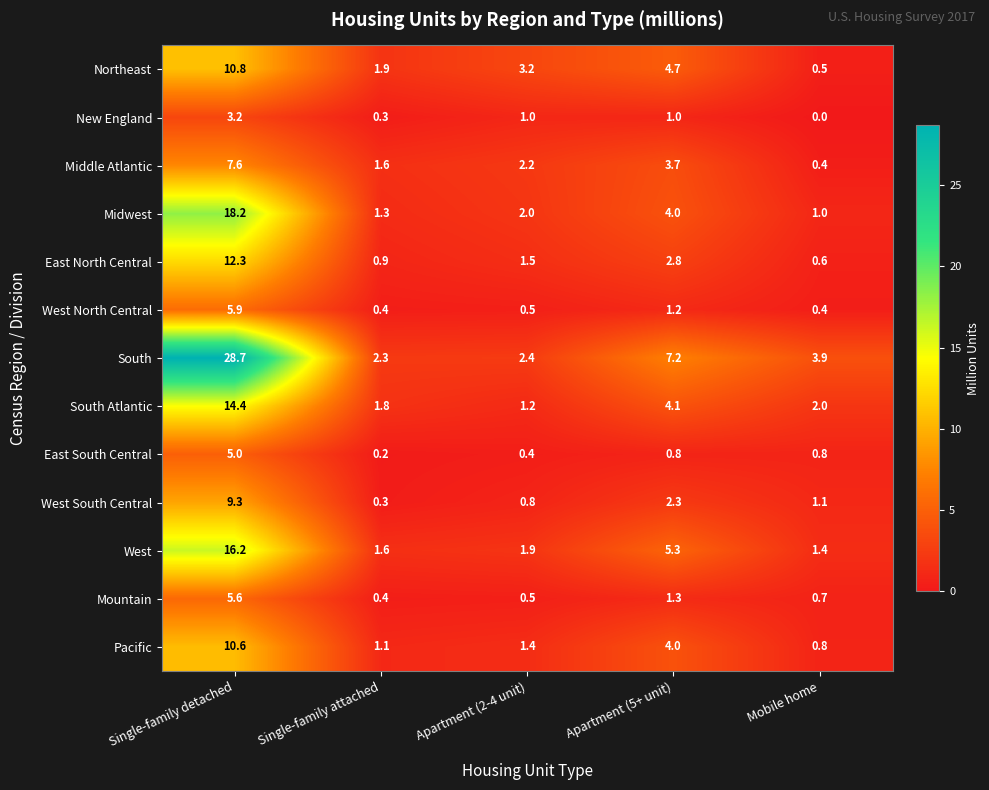

Which series has the largest total across all categories?

South